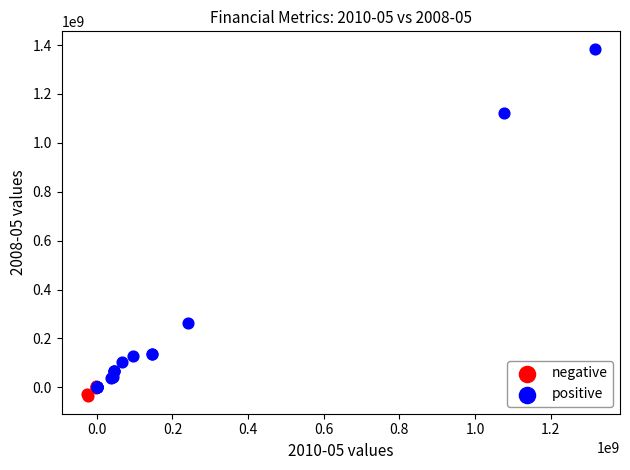

Which series has the largest Y range (max minus min)?

positive